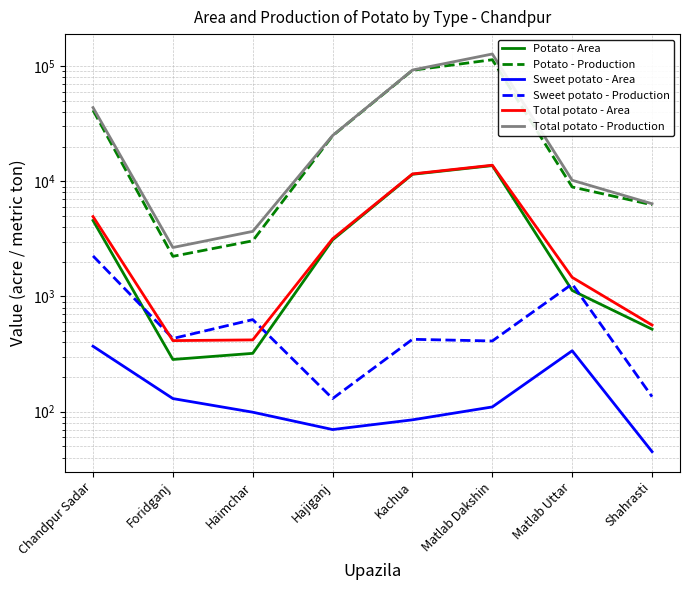

Which series has the largest total across all categories?

Total potato - Production